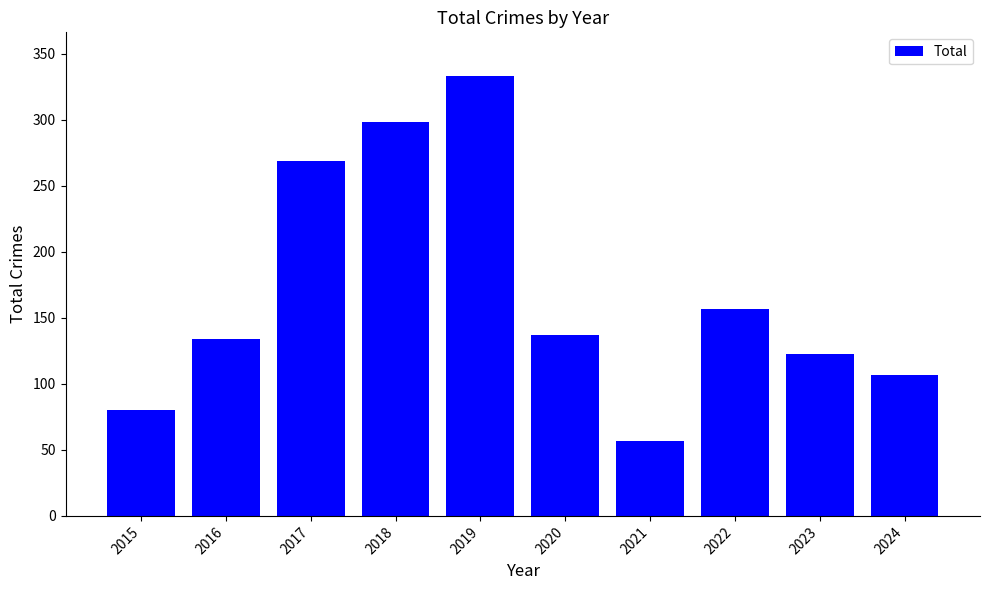

What is the minimum value shown in the chart?

57